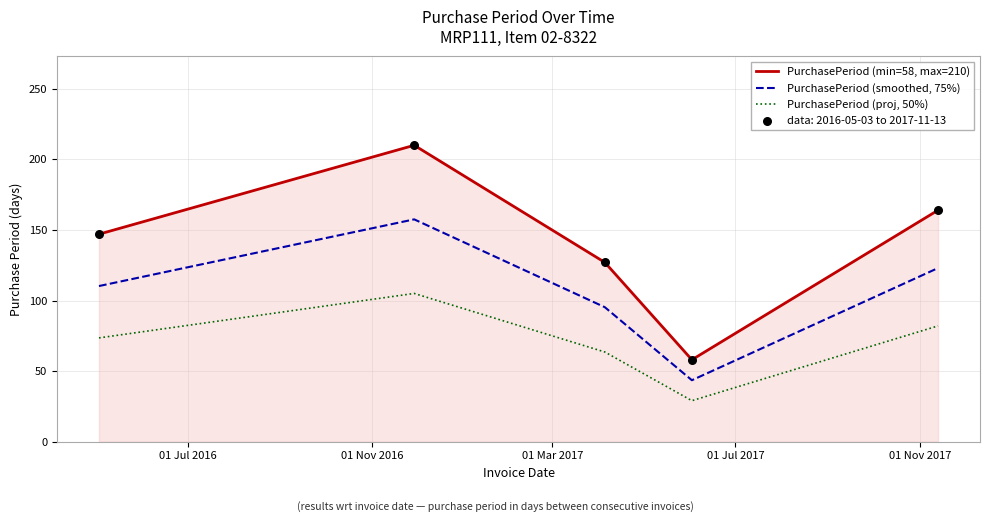

What is the difference between the maximum and minimum values in the PurchasePeriod (proj, 50%) series?

76.0